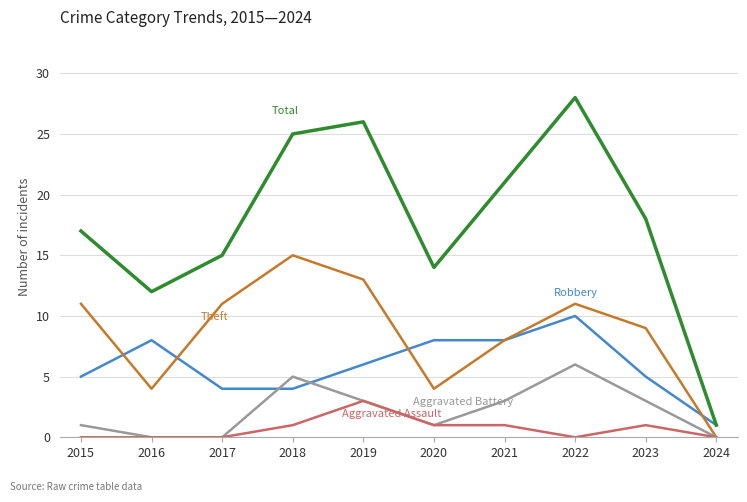

What is the total value across all series at 2023?

36